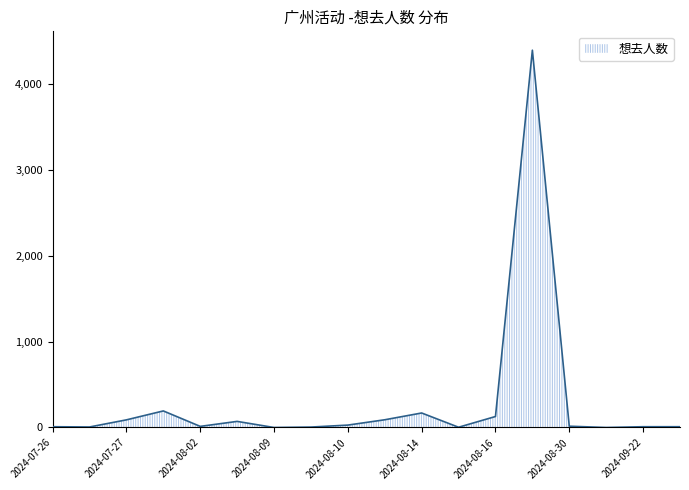

What is the difference between the maximum and minimum values?

4397